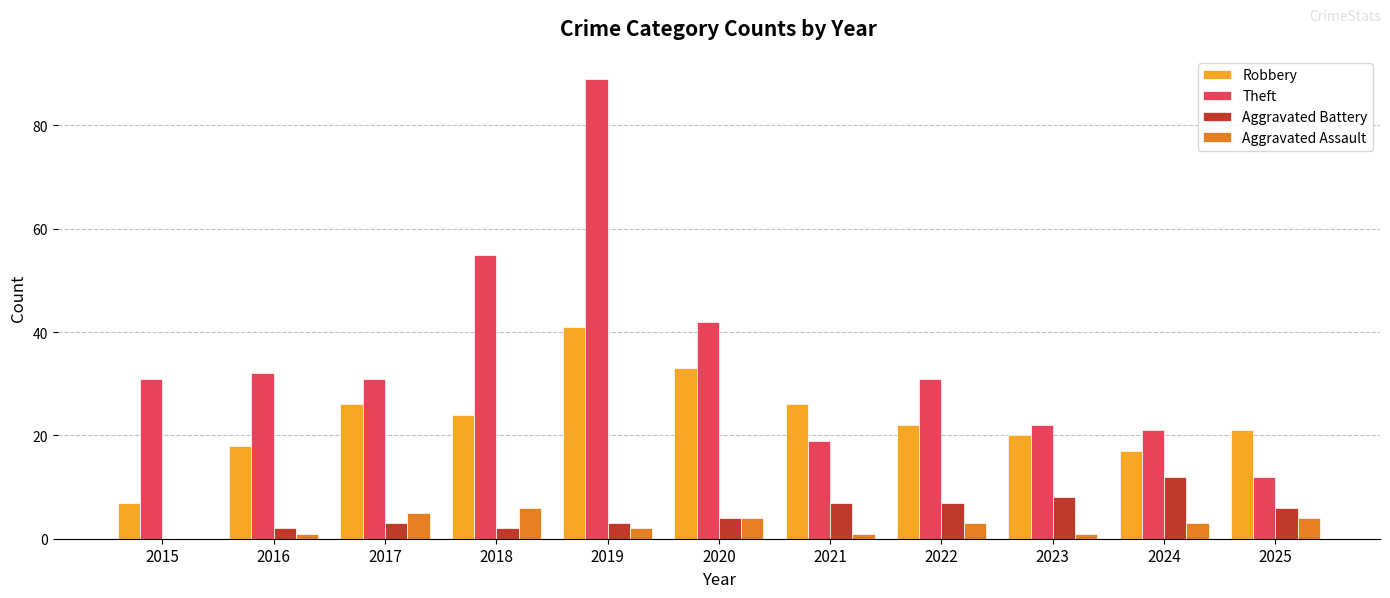

What is the sum of all Theft values?

385